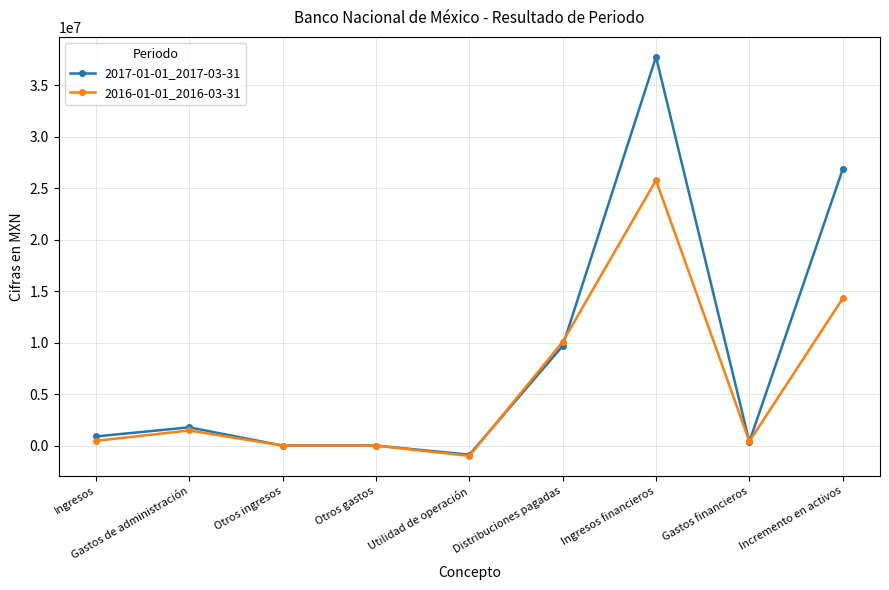

True or false: 2016-01-01_2016-03-31 and 2017-01-01_2017-03-31 cross at least once.

True